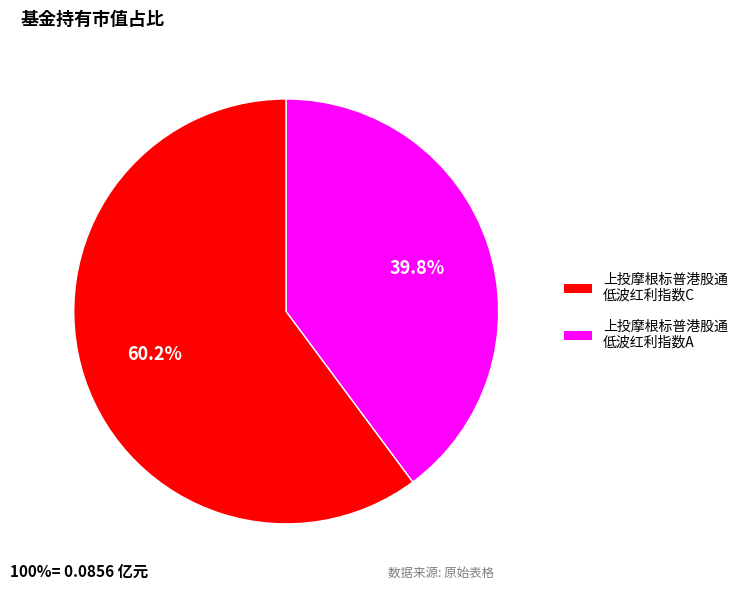

Is there a majority slice in this chart?

Yes